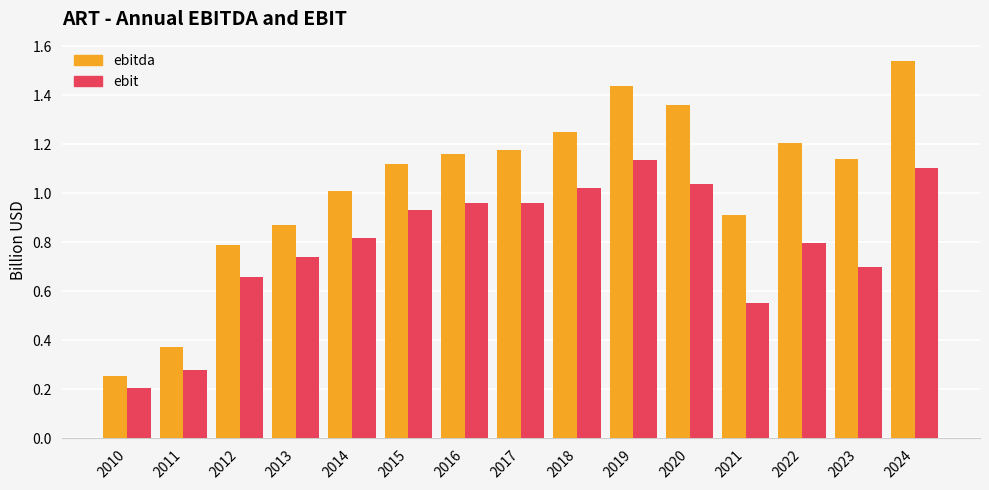

Which series has the largest range (max minus min)?

ebitda